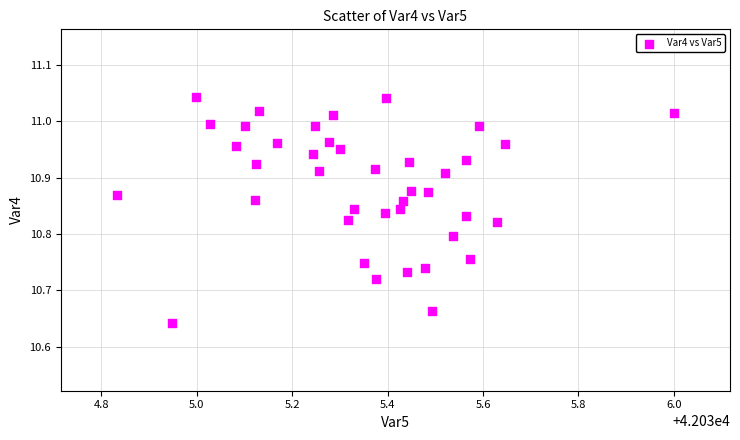

What is the range of X values (max minus min)?

1.2